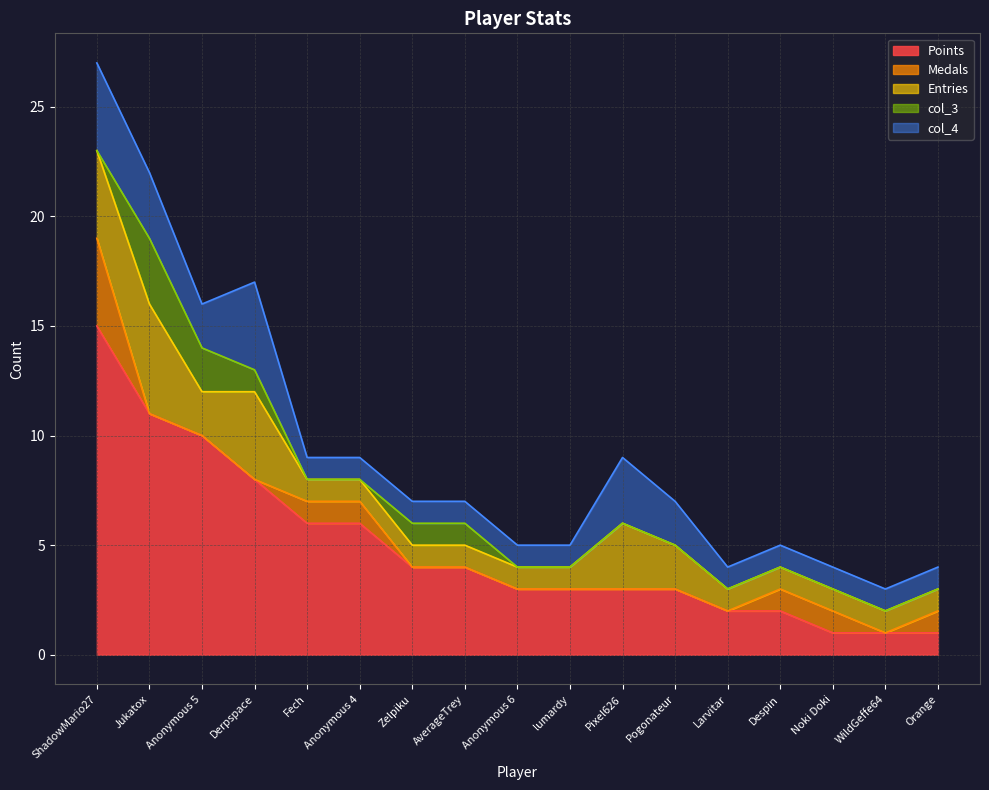

True or false: Points and col_3 cross at least once.

False